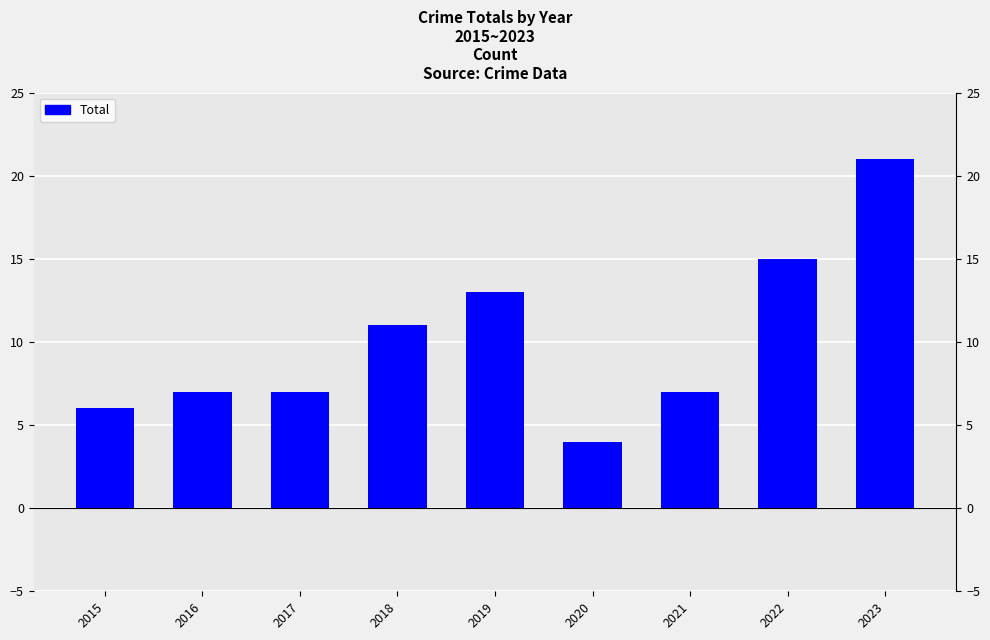

How many series are shown in this chart?

1